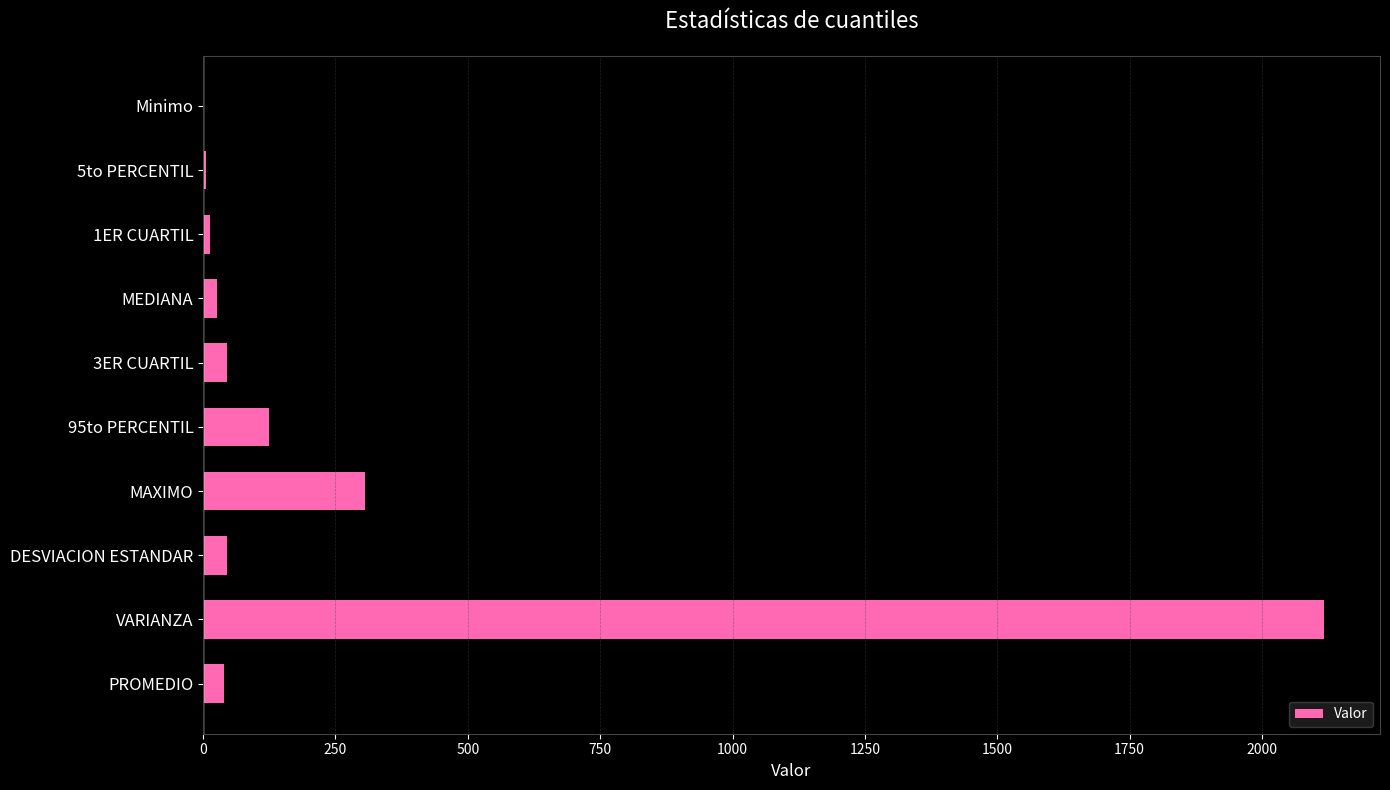

What is the average value?

272